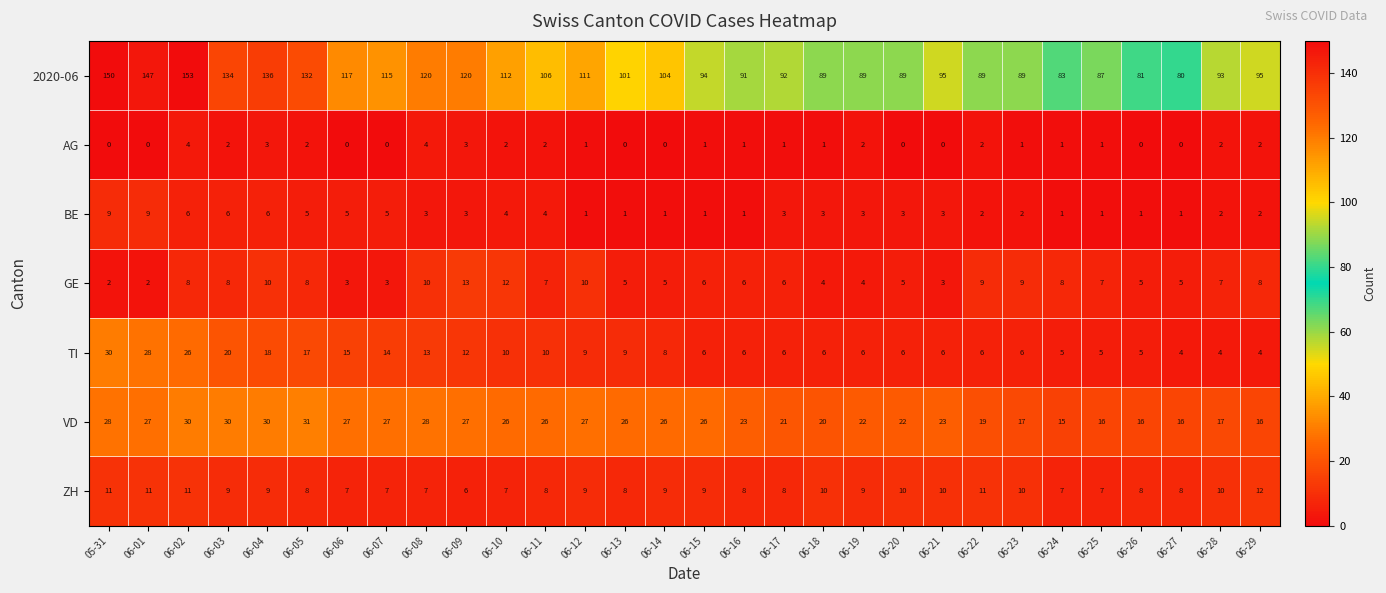

True or false: BE has a value of 4 at 06-17.

False